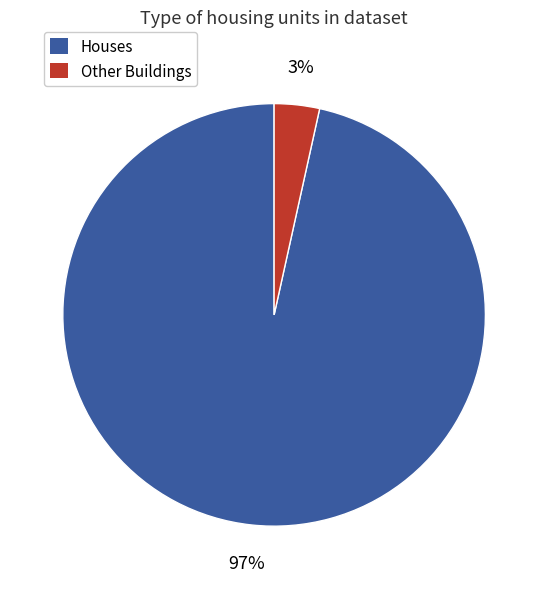

How many segments does this pie chart have?

2